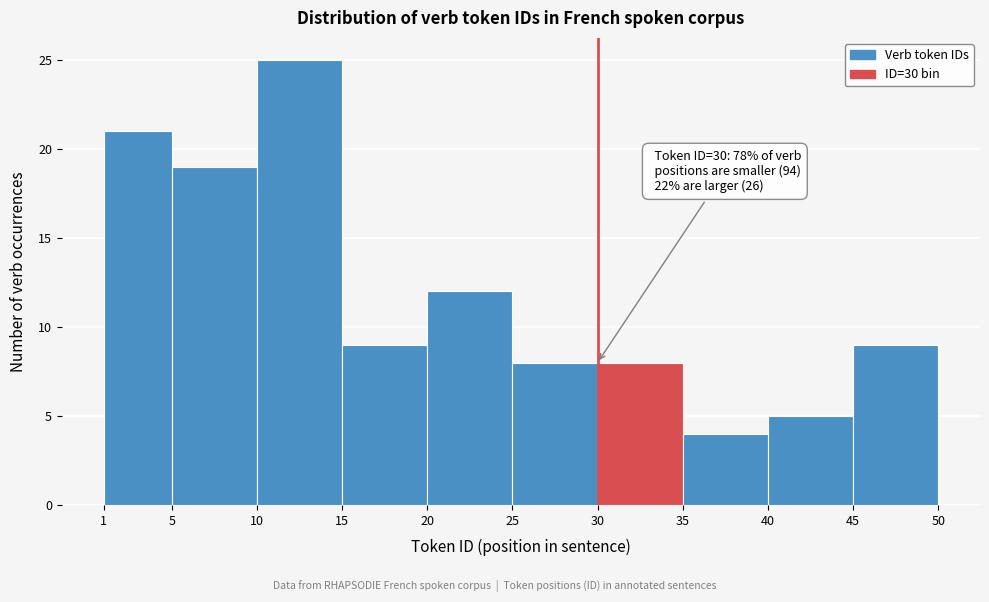

Over which range of the x-axis is the bar tallest?

10 to 15